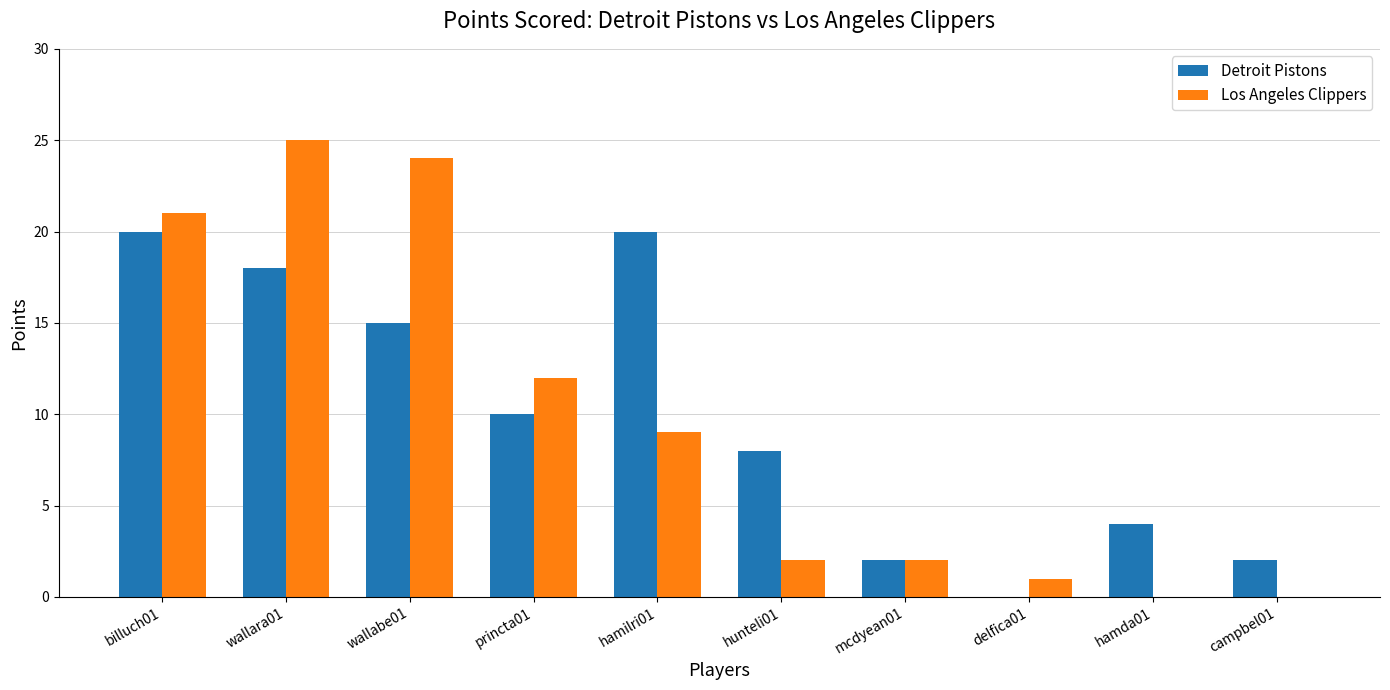

What is the sum of all Detroit Pistons values?

99